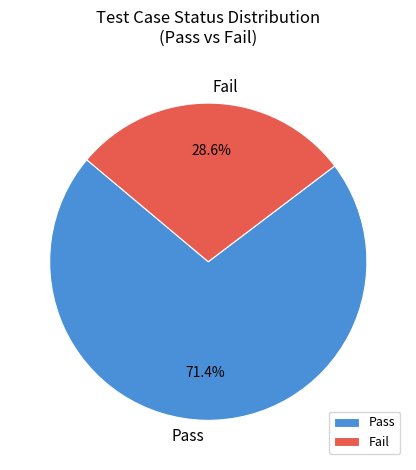

Rank the categories by value from lowest to highest.

Fail, Pass